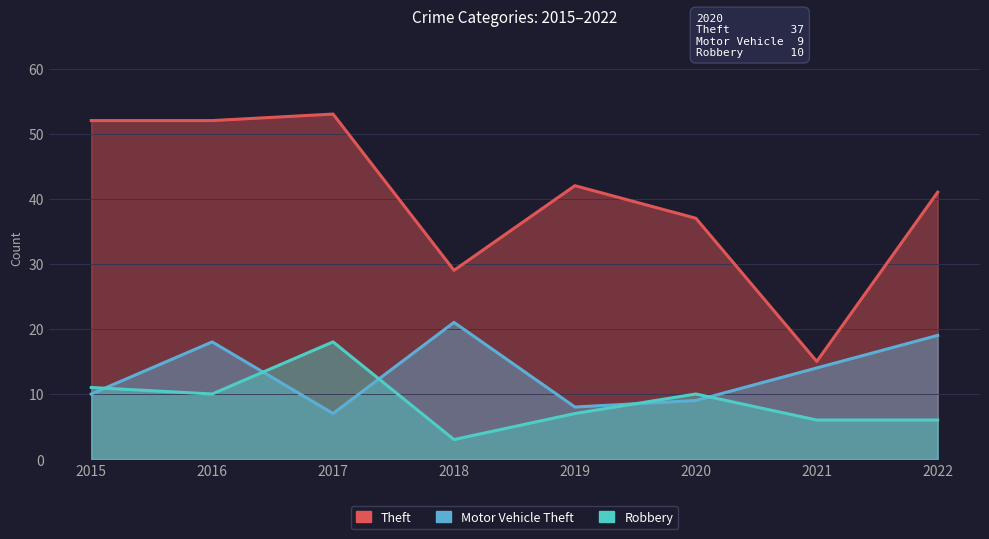

Between 2017 and 2022, which is larger?

2017